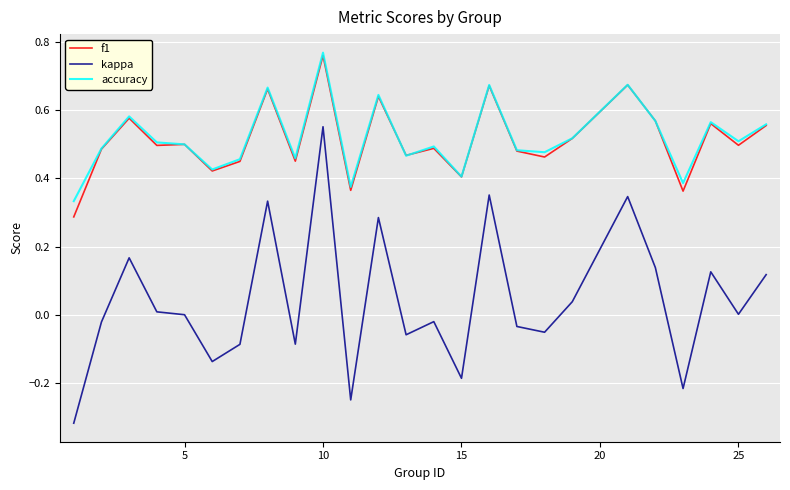

True or false: kappa and f1 intersect in this chart.

False